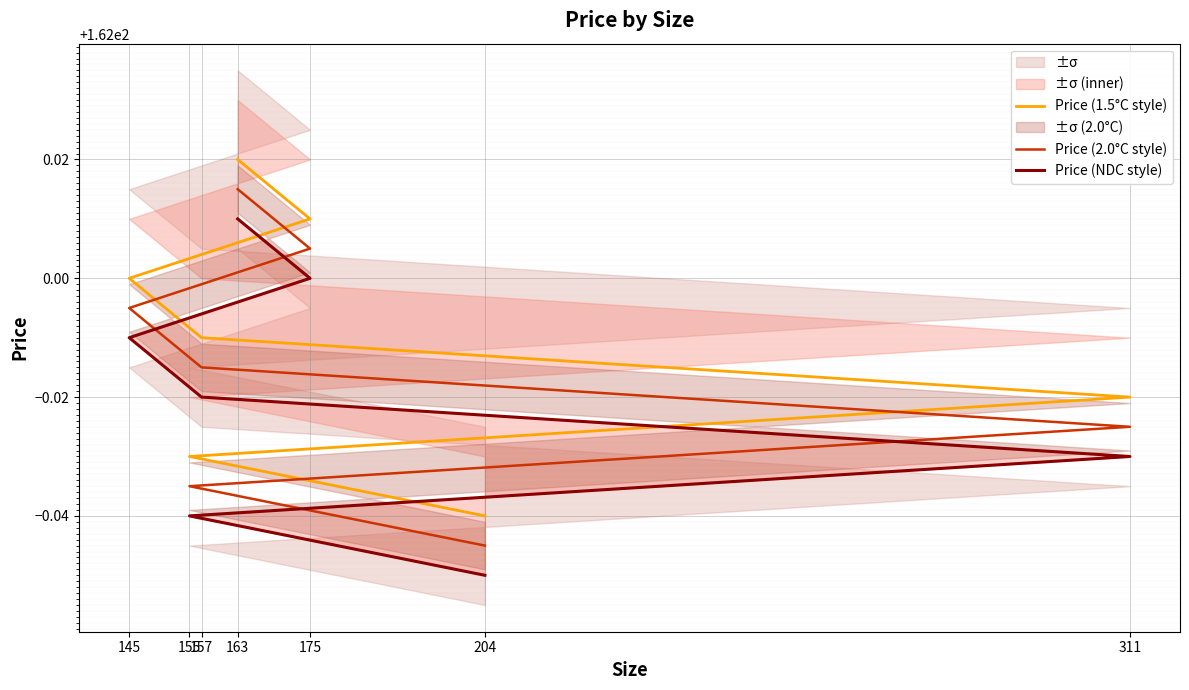

Which series has the widest spread of values?

Price (1.5°C style)